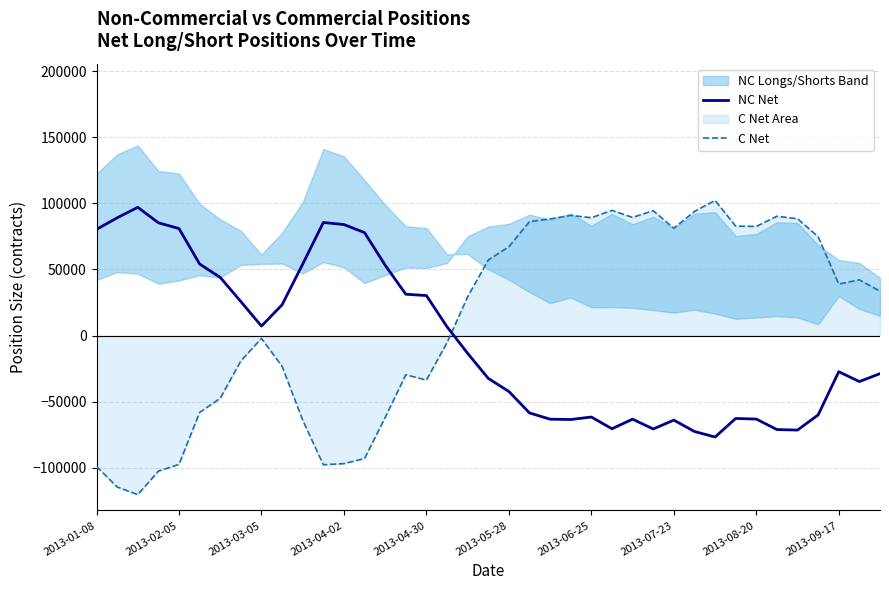

True or false: NC Net and C Net intersect in this chart.

True